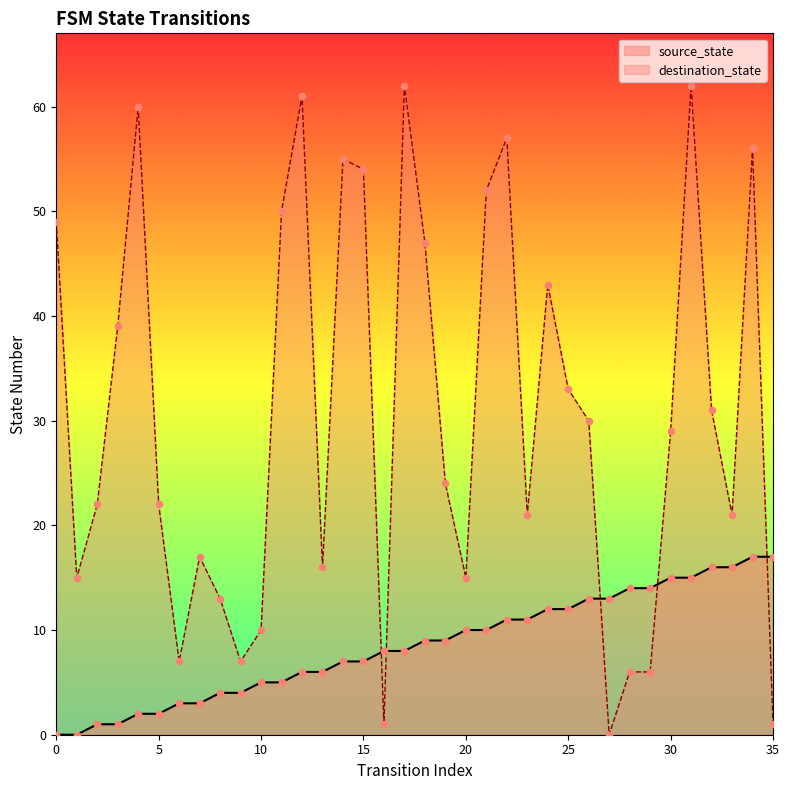

What is the total value across all series at 11?

55